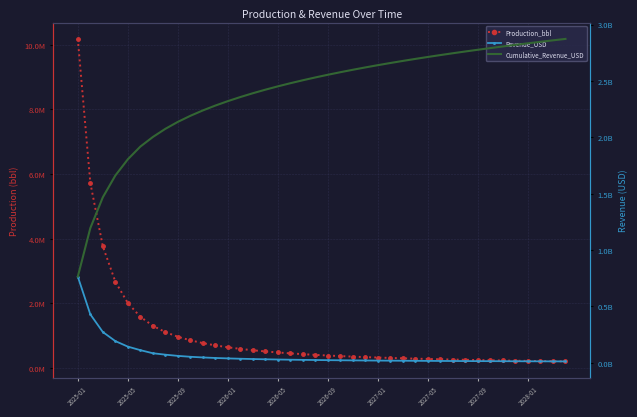

What is the difference between the Cumulative_Revenue_USD values at 33 and 13?

434274420.8